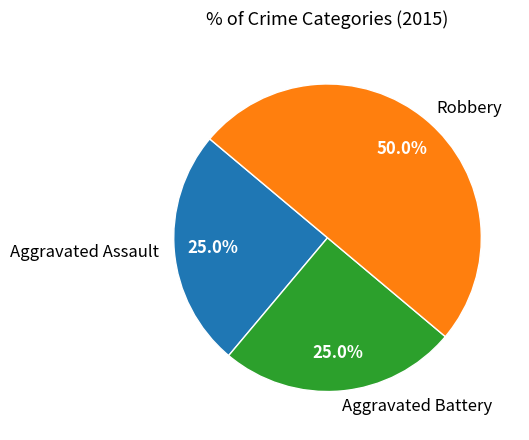

Does Aggravated Battery represent more than half of the total?

No